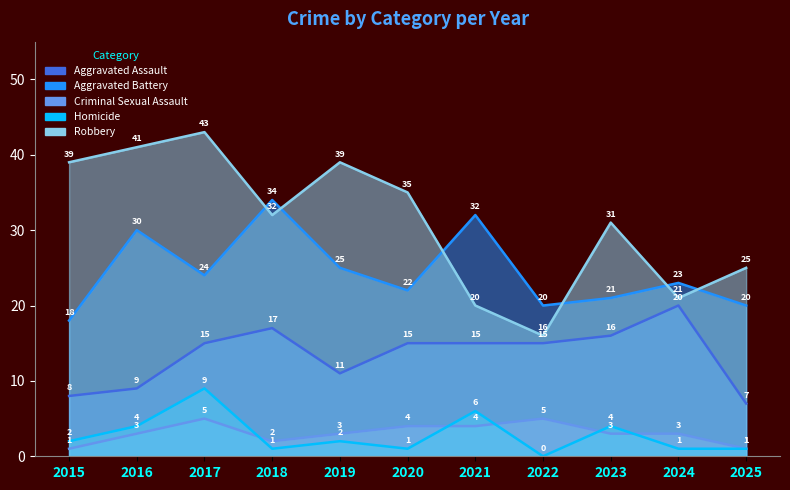

What is the greatest value displayed?

43